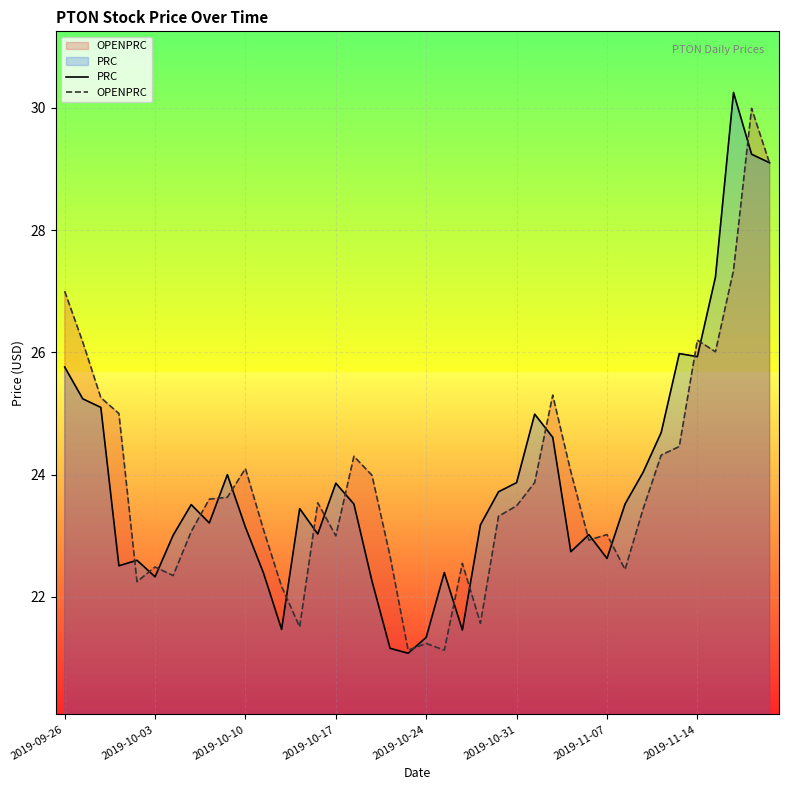

How many interior local valleys does the PRC series have?

10